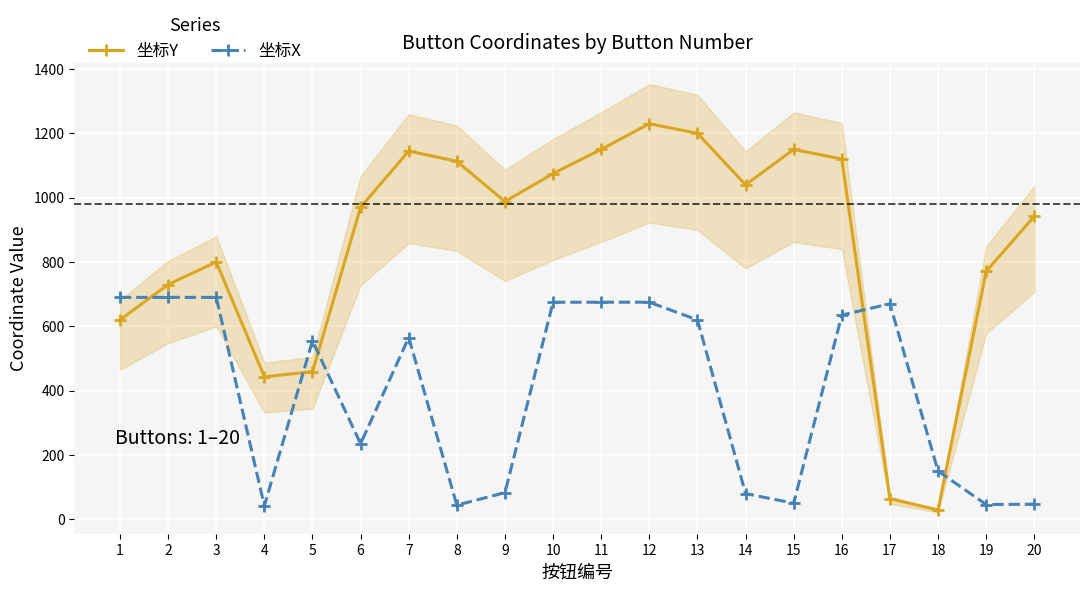

Where is the first local minimum for 坐标Y?

4